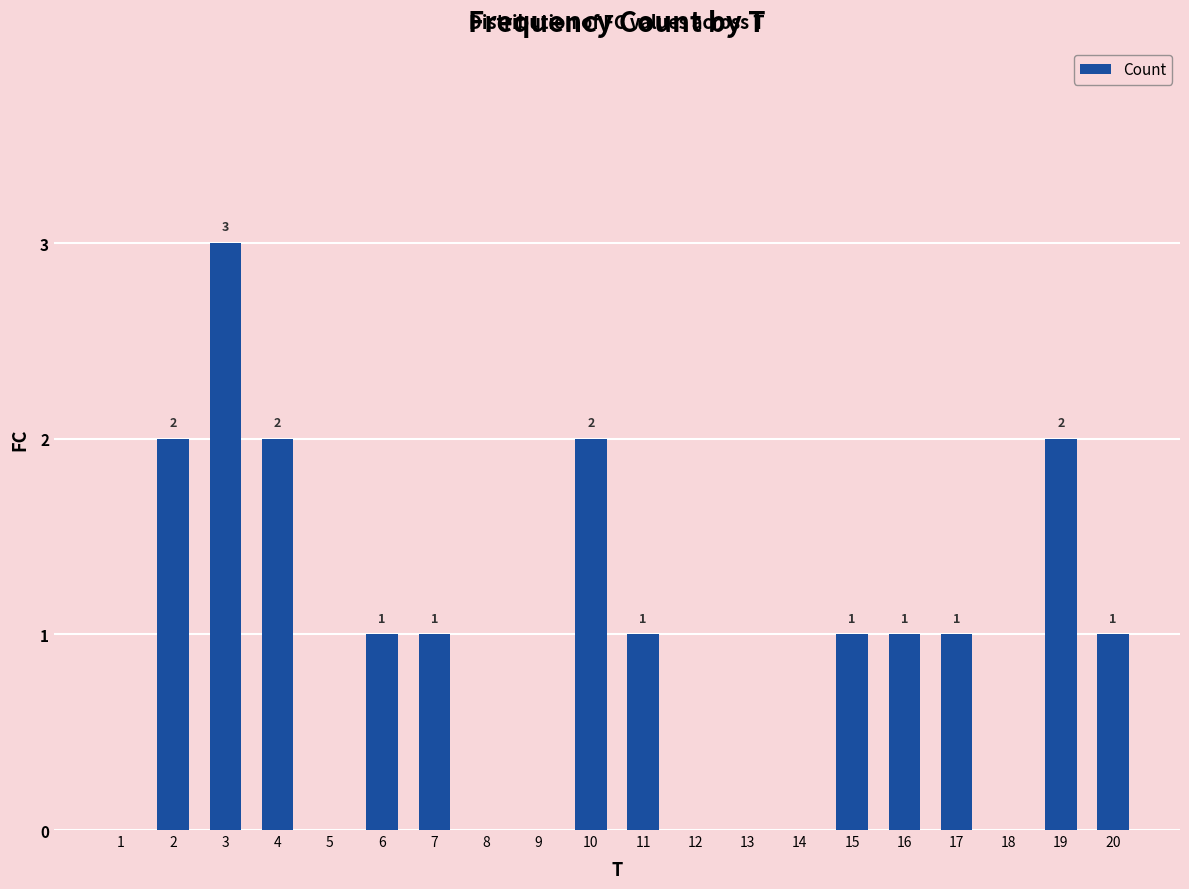

The chart shows a value of -2 at 12. True or false?

False